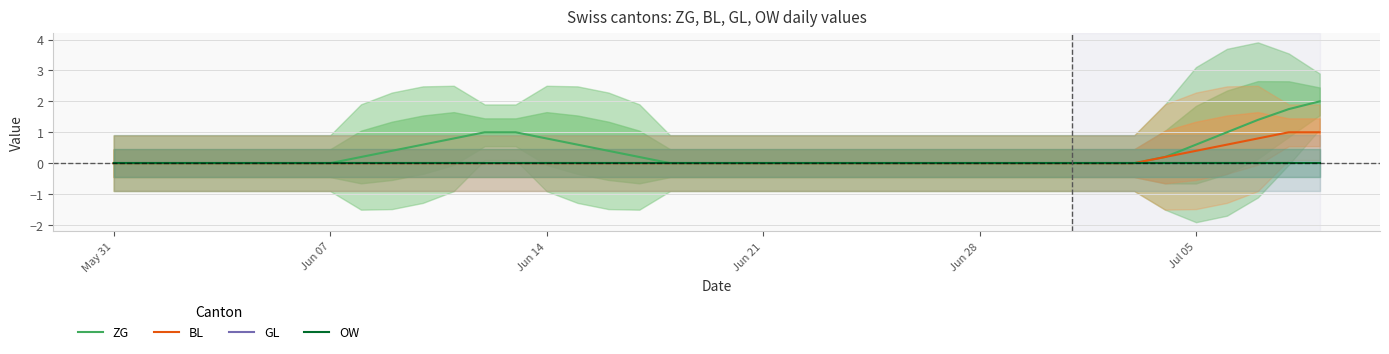

What is the difference between the second highest and second lowest values in the BL series?

1.0